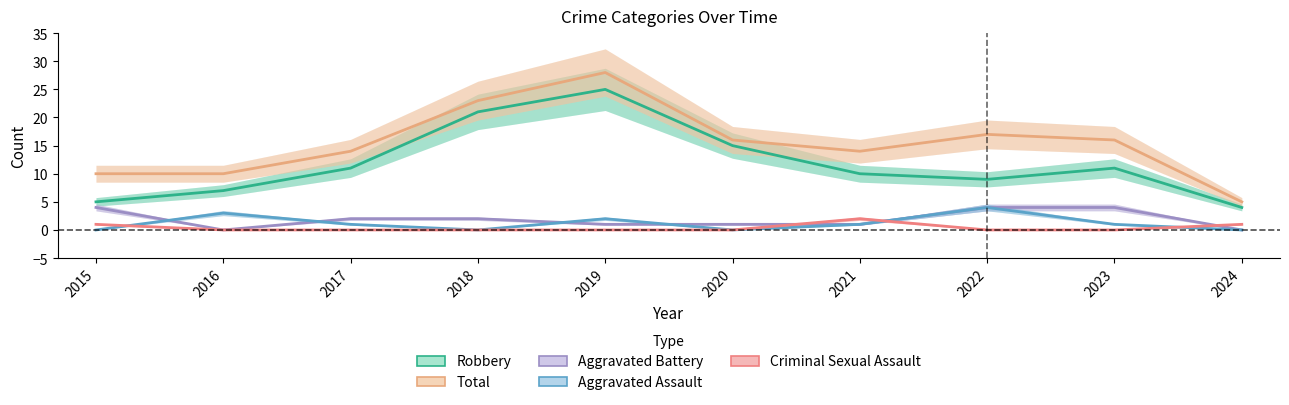

The Robbery series shows 15 at 2021. True or false?

False